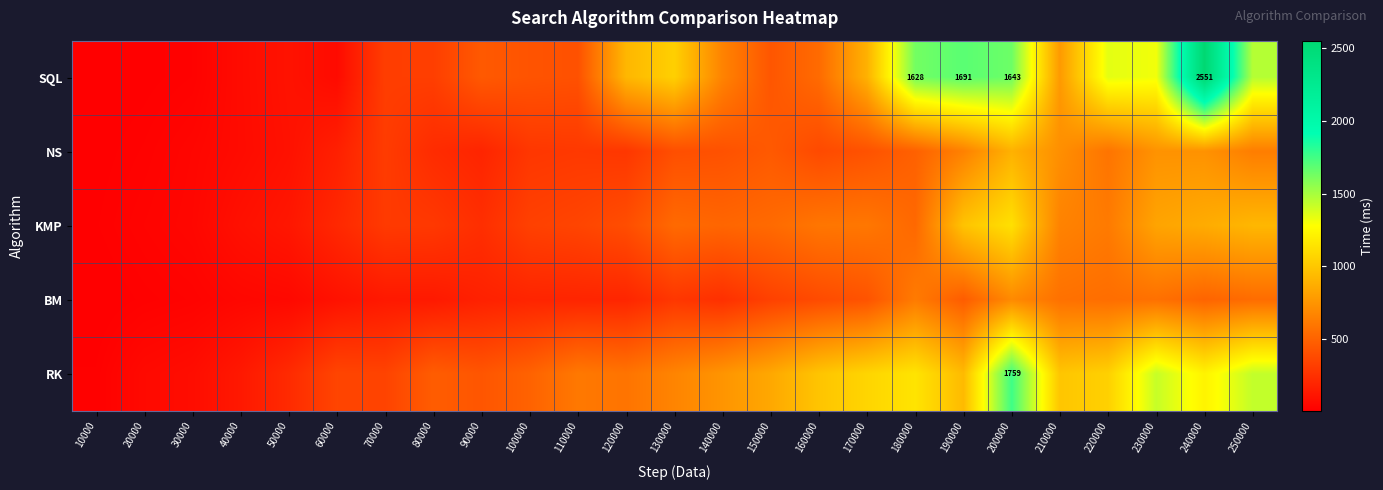

At which label does RK first exceed 671?

140000